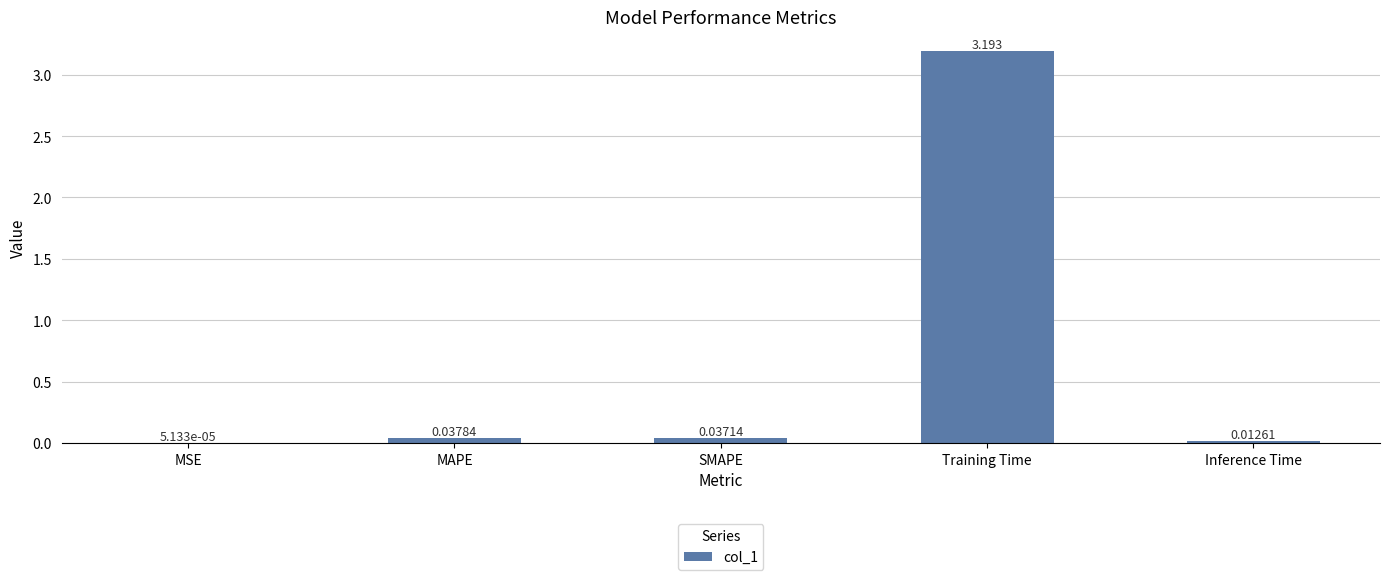

Between Inference Time and Training Time, which is larger?

Training Time